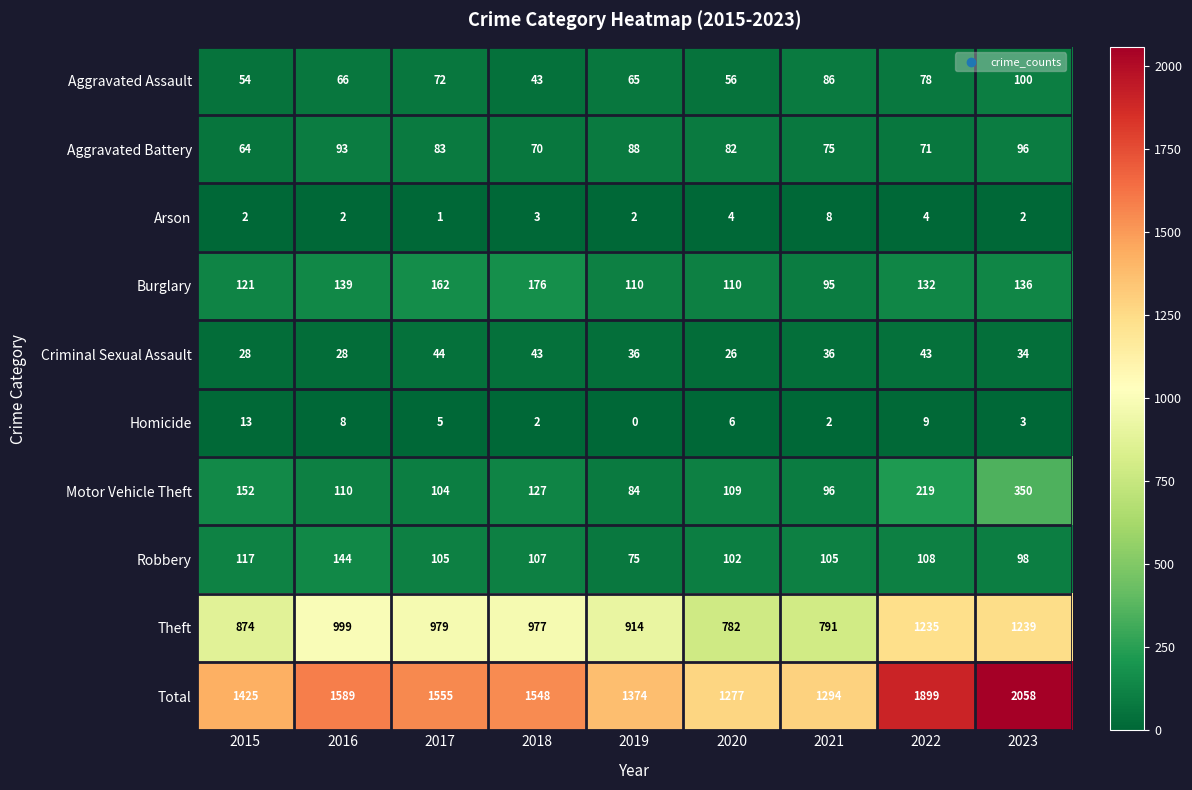

List the series in order of their peak value, highest first.

Total, Theft, Motor Vehicle Theft, Burglary, Robbery, Aggravated Assault, Aggravated Battery, Criminal Sexual Assault, Homicide, Arson